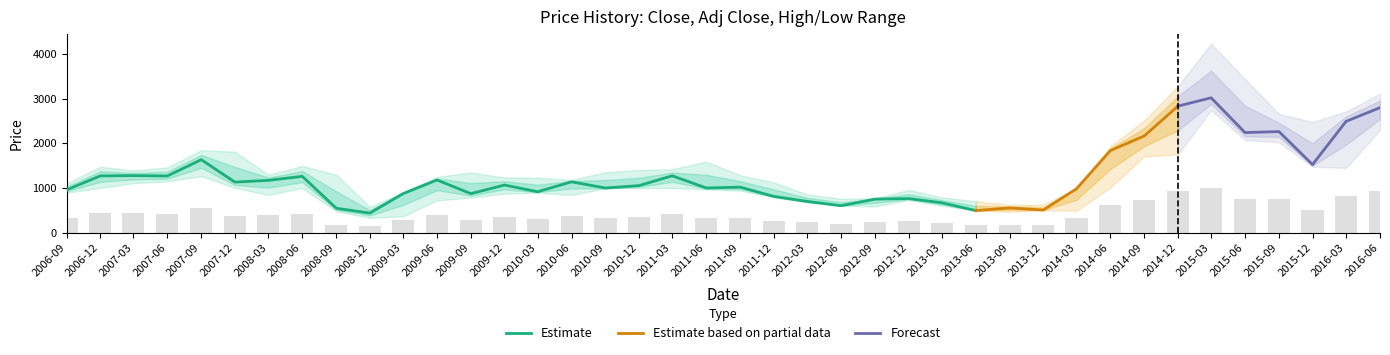

The value of Estimate at 2006-09 is 467.4. True or false?

False